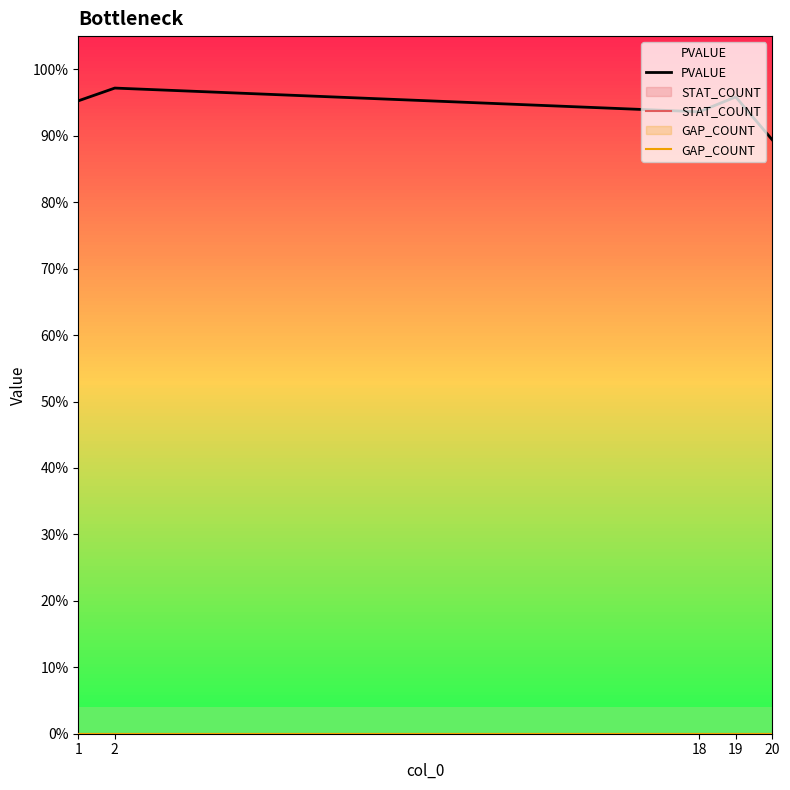

At 18, list the series in order from smallest to largest.

STAT_COUNT, GAP_COUNT, PVALUE